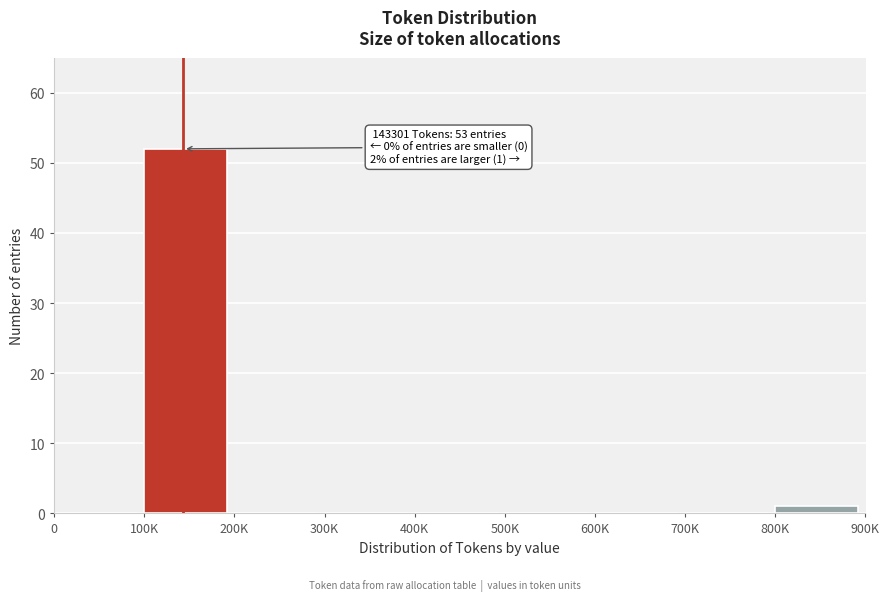

Reading left to right, what are all the values shown in this chart?

0=0	100K=52	200K=0	300K=0	400K=0	500K=0	600K=0	700K=0	800K=1